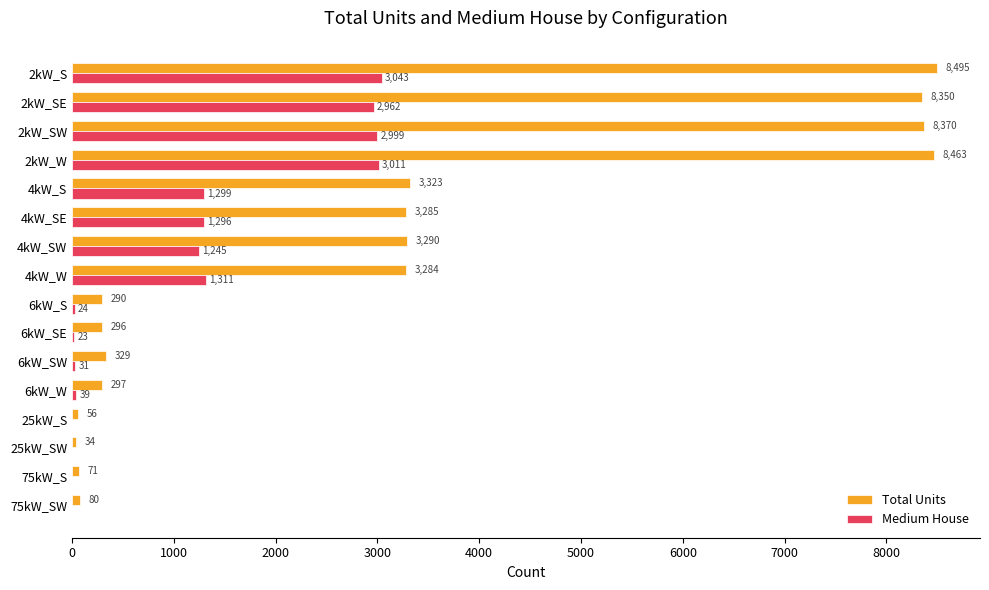

Is it true that Total Units equals 5175 at 4kW_SW?

False